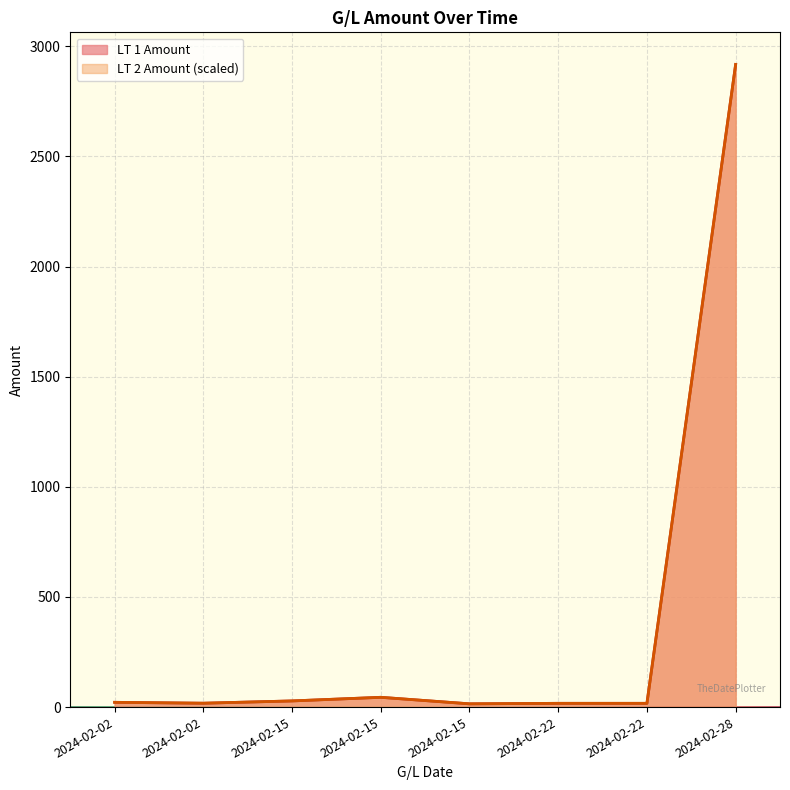

How many times do LT 2 Amount and LT 1 Amount cross each other?

3